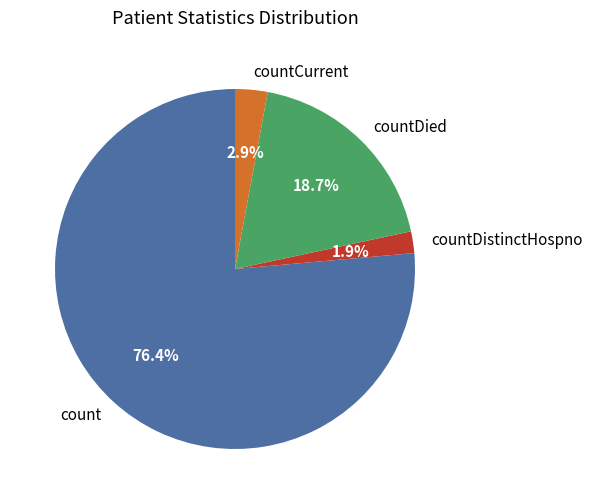

Approximately how many times larger is the value at countCurrent compared to countDistinctHospno?

1.5